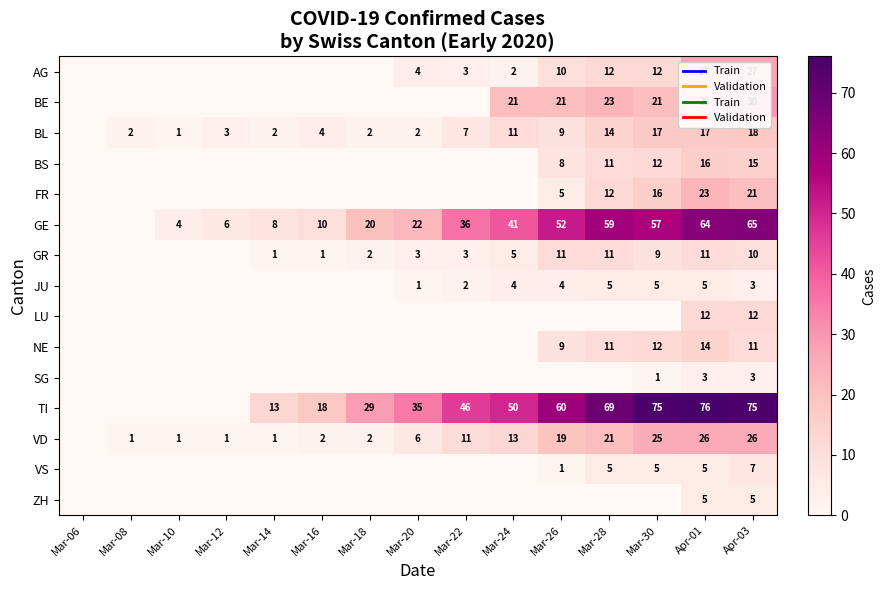

True or false: VD has a value of 10 at Mar-20.

False